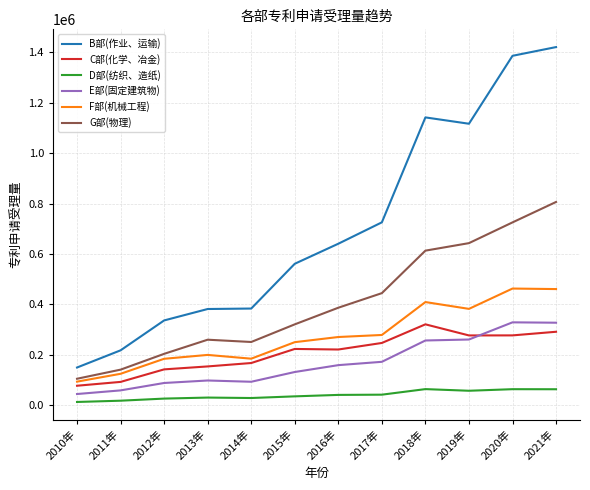

What is the sum of all B部(作业、运输) values?

8461586